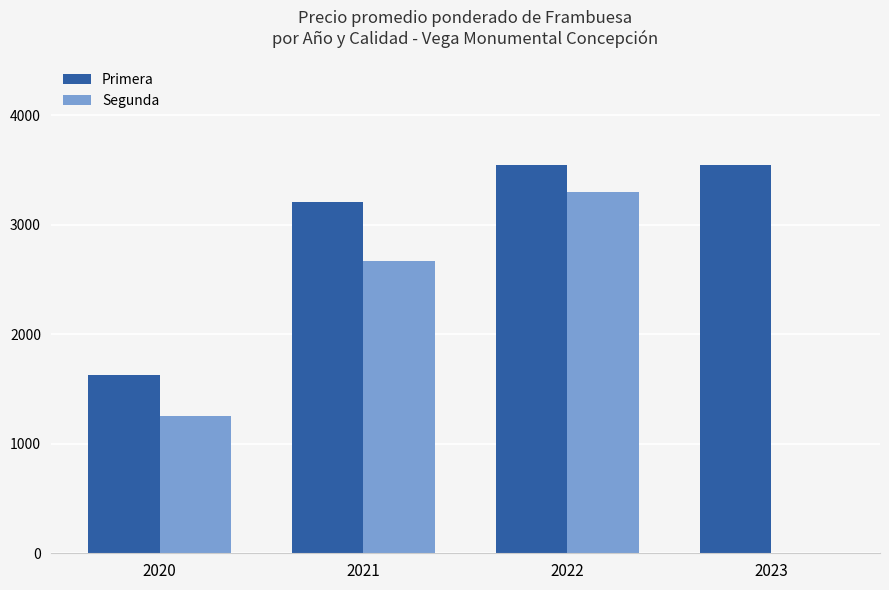

At which category is the sum across all series the highest?

2022